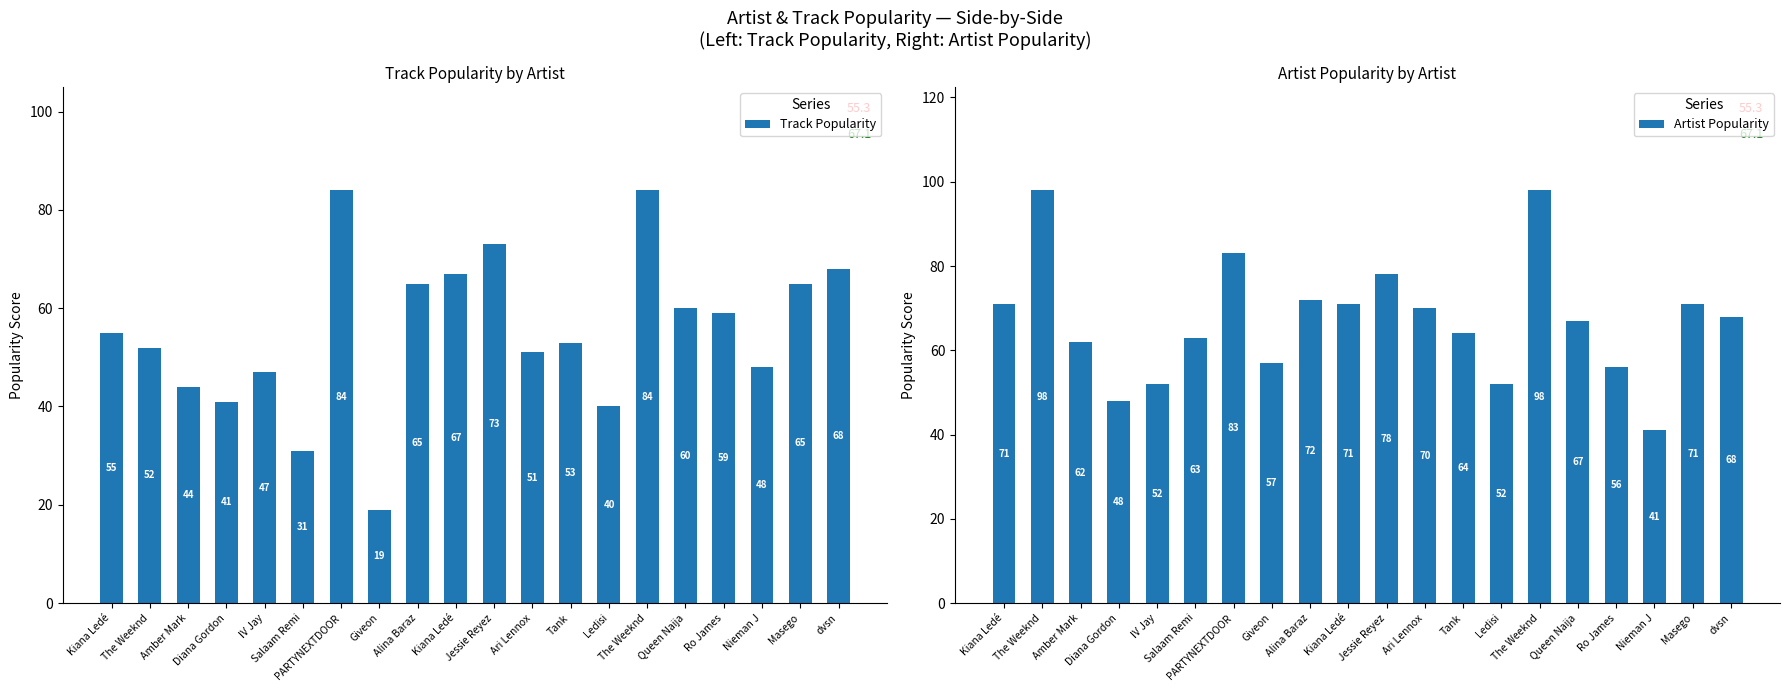

Read the Artist Popularity value at Kiana Ledé, to the nearest 10.

70